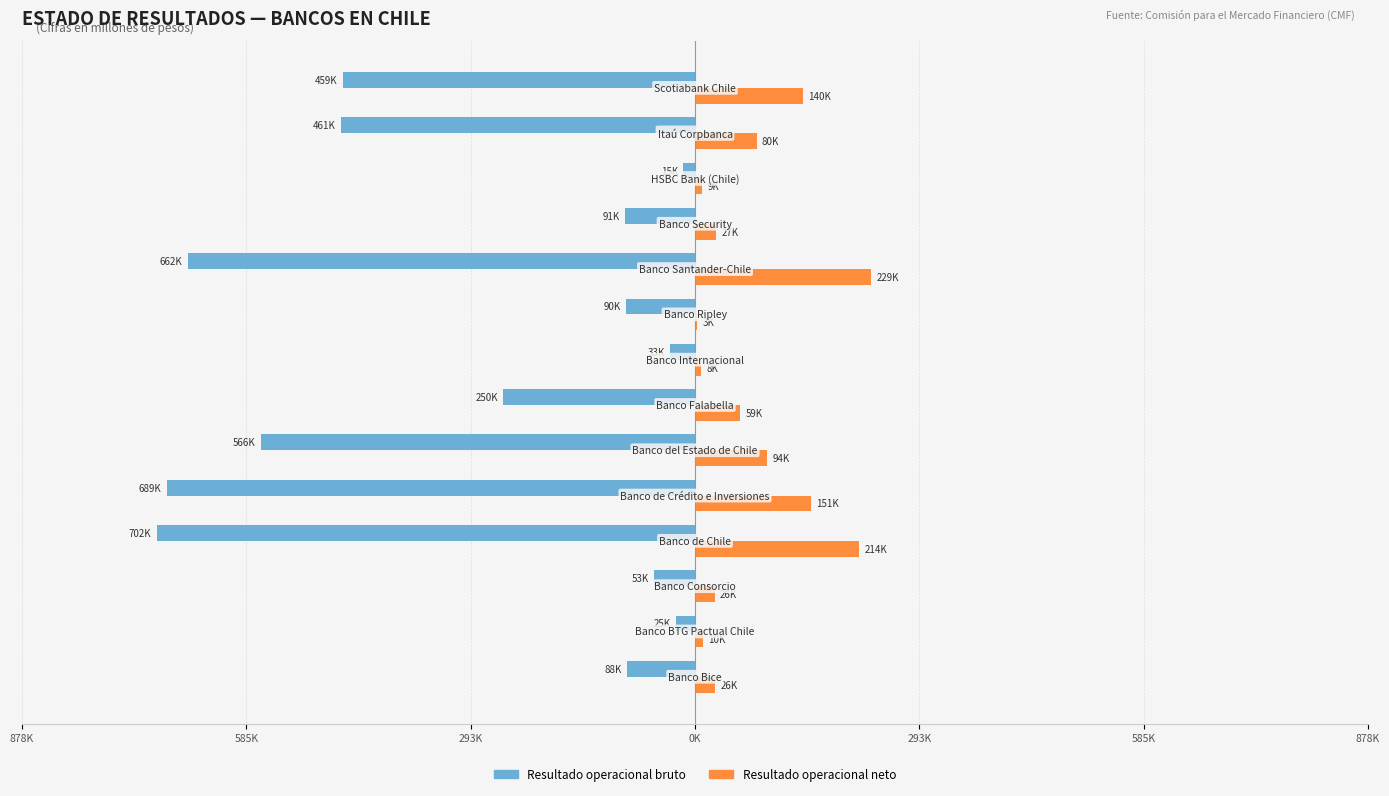

What are all the series names shown in the legend?

Resultado operacional bruto, Resultado operacional neto